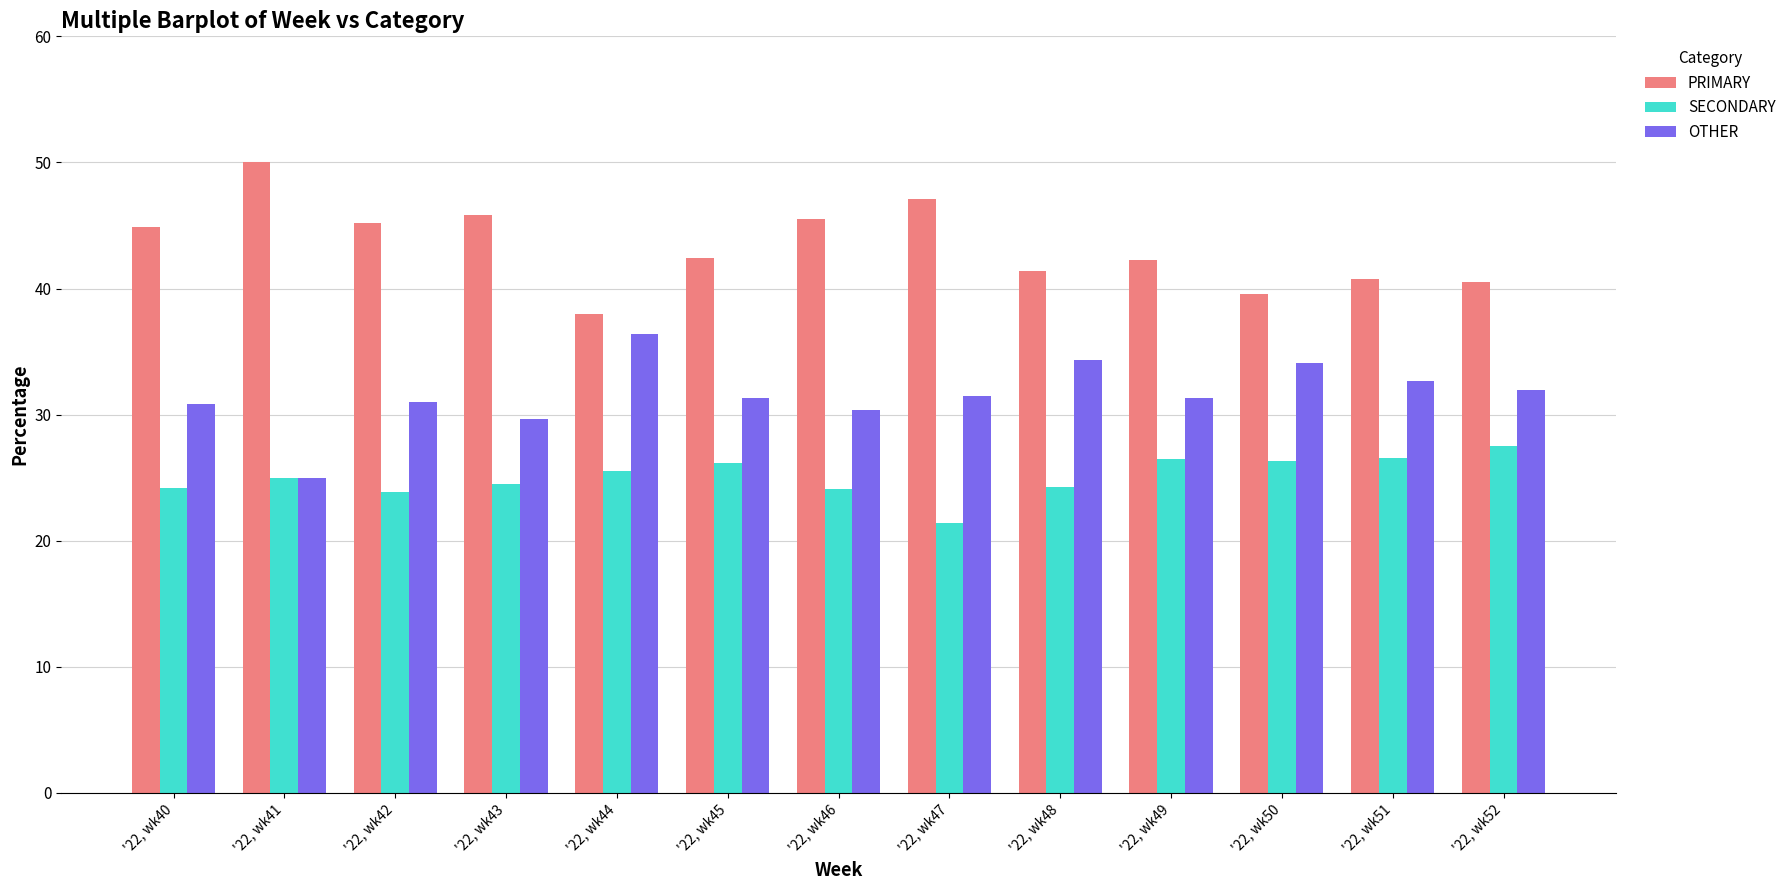

The SECONDARY series shows 8.8 at '22, wk45. True or false?

False